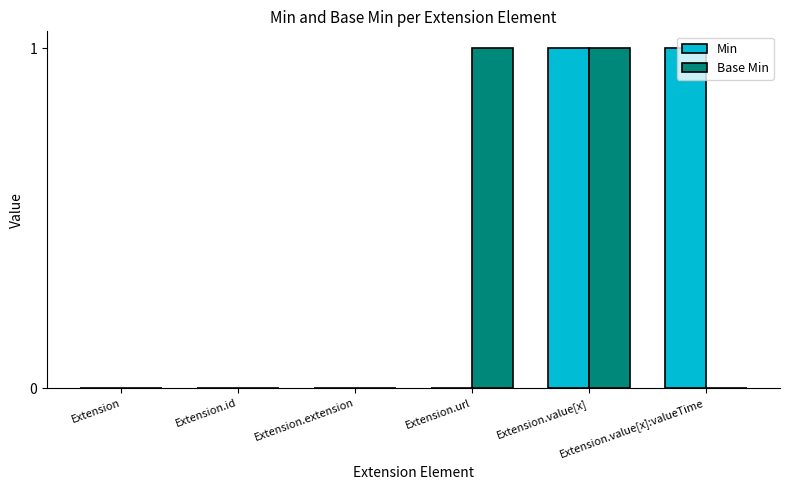

Count the number of data series in this chart.

2